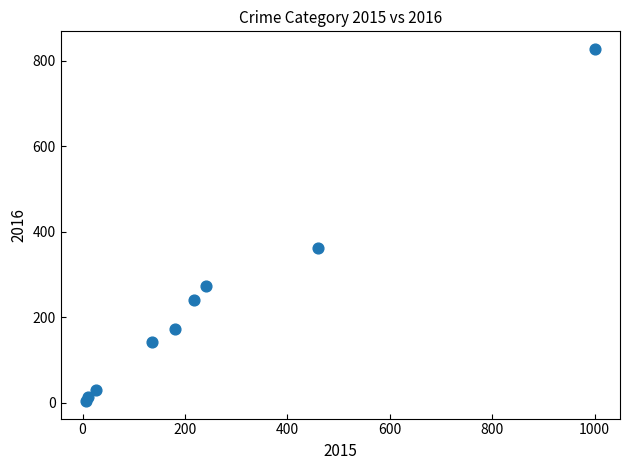

What Y value in the scatter plot is closest to 416?

361